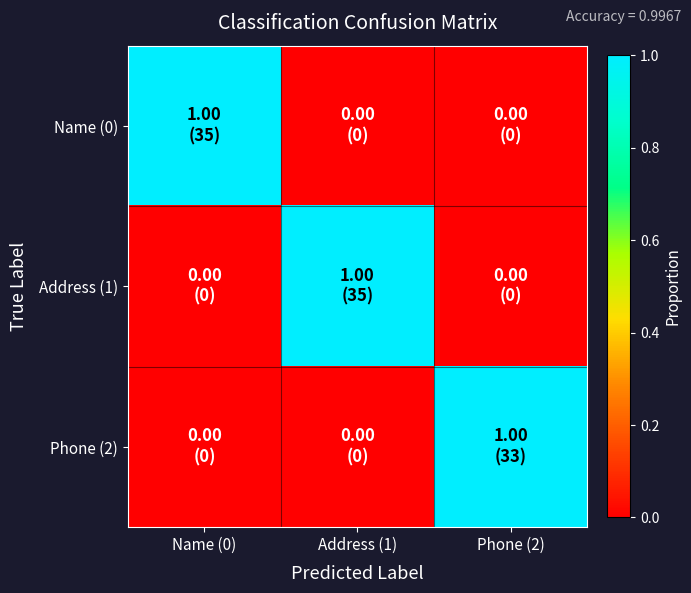

Which series changed the most between Address (1) and Phone (2)?

Address (1)